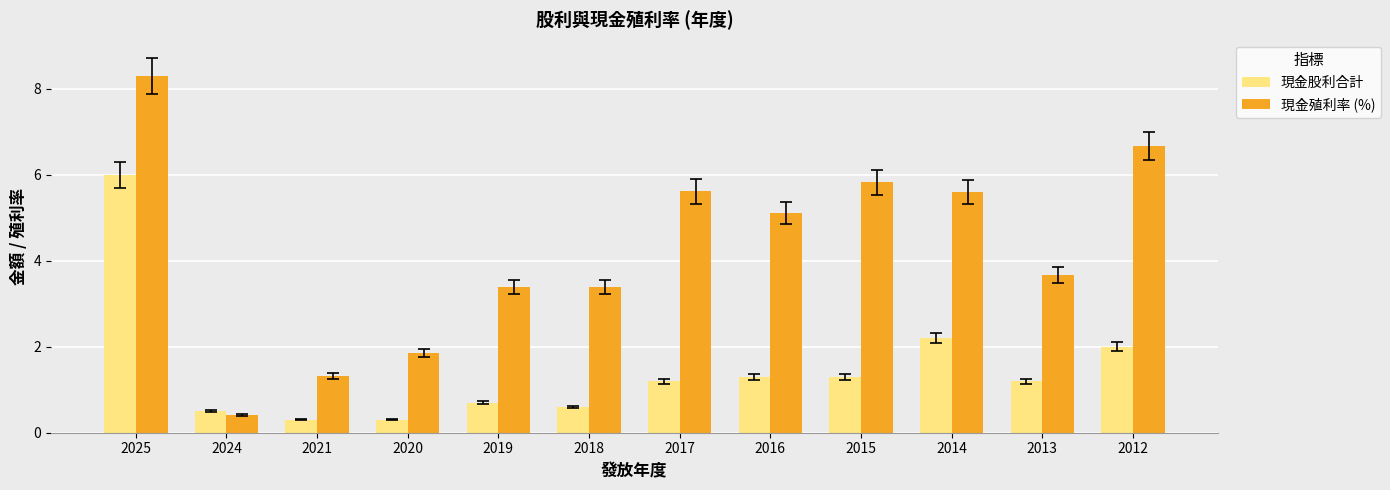

Which series has the largest total across all categories?

現金殖利率 (%)